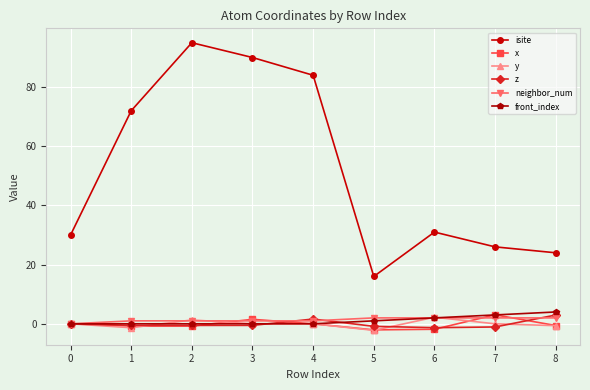

Which series ends up on top after the final intersection of front_index and x?

front_index